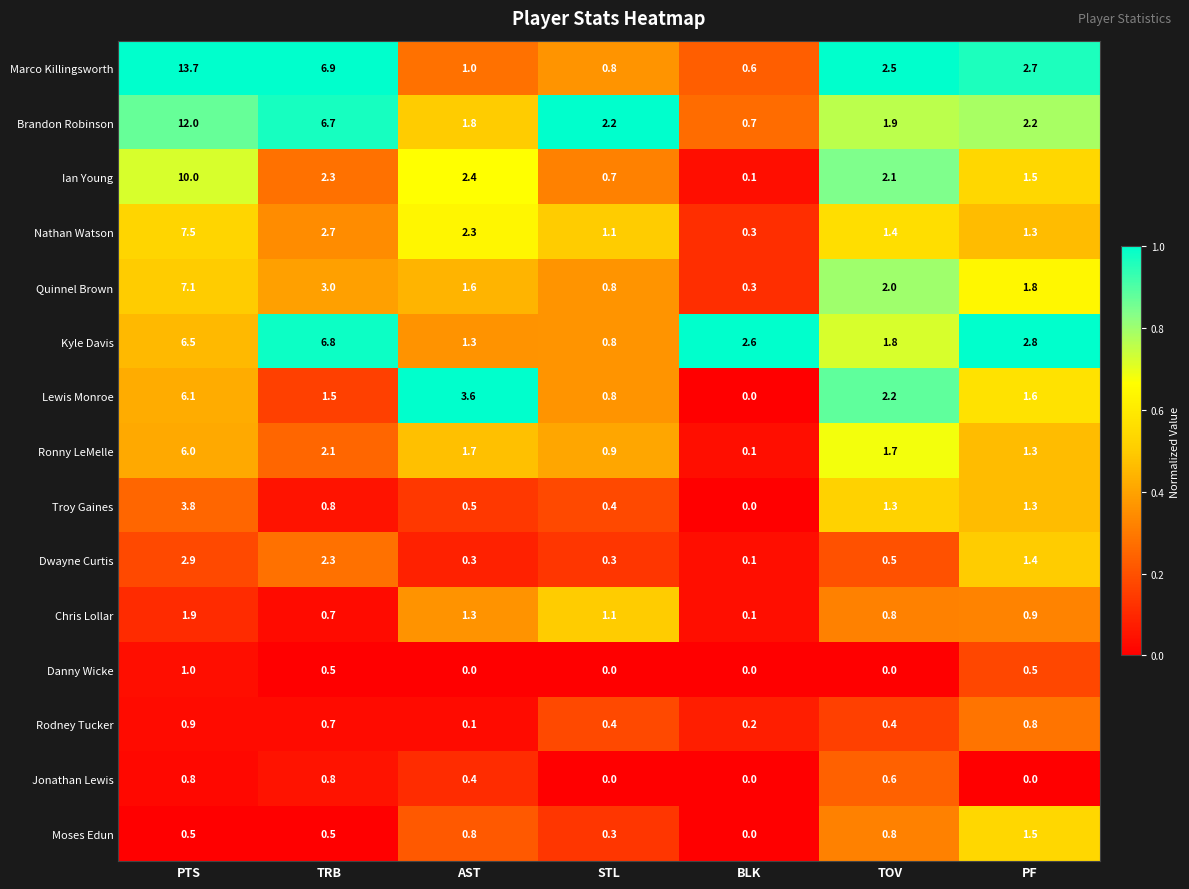

How many categories are shown in the chart?

7